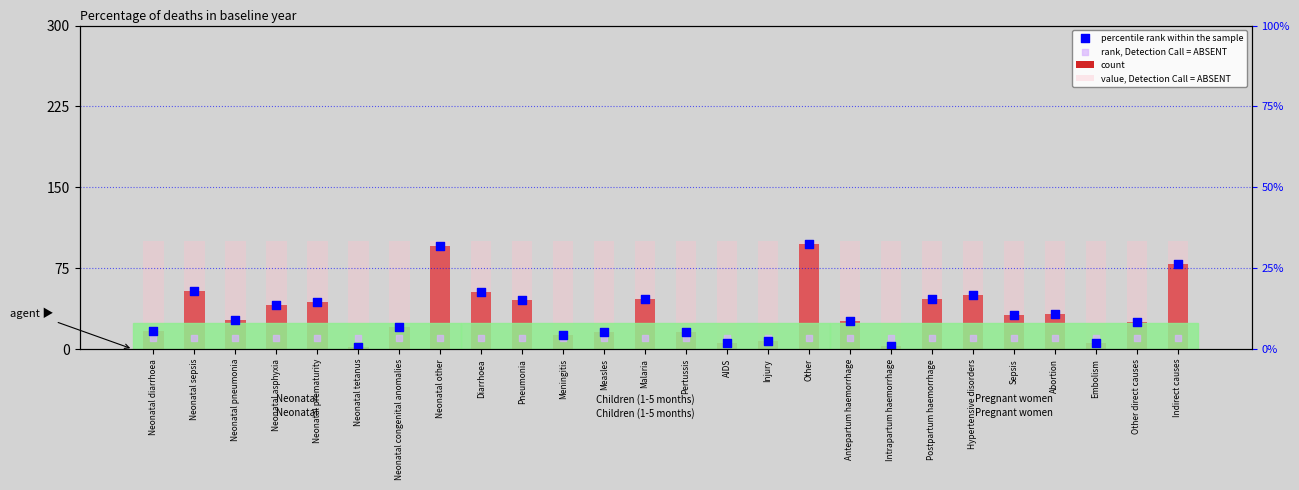

Which series has the largest total across all categories?

value, Detection Call = ABSENT